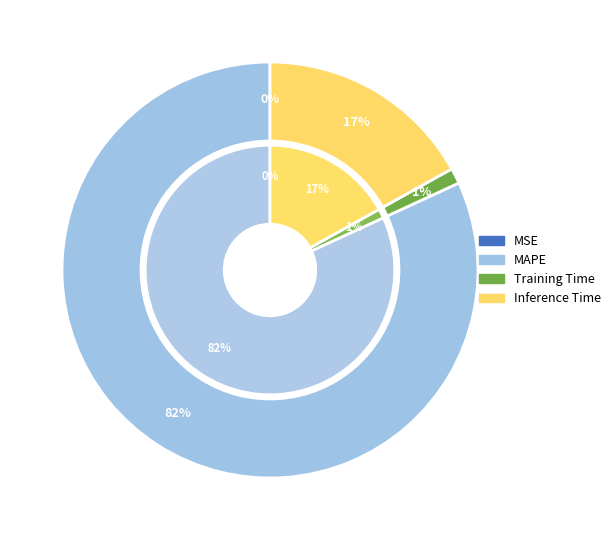

Do MSE and Inference Time together represent more than half of the pie?

No